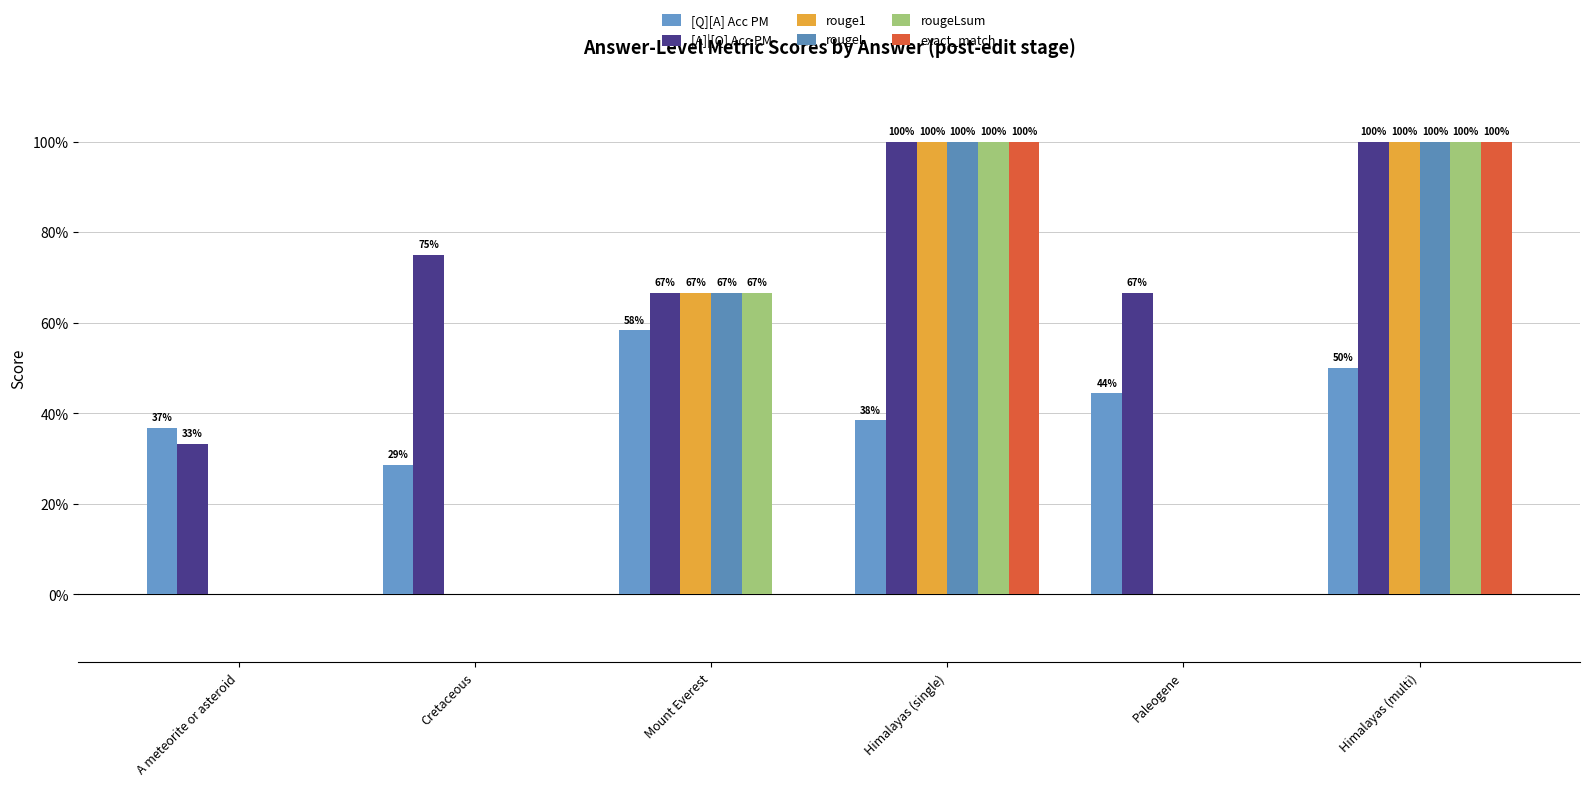

What is the value of the [Q][A] Acc PM bar at the 3rd from the left?

0.6